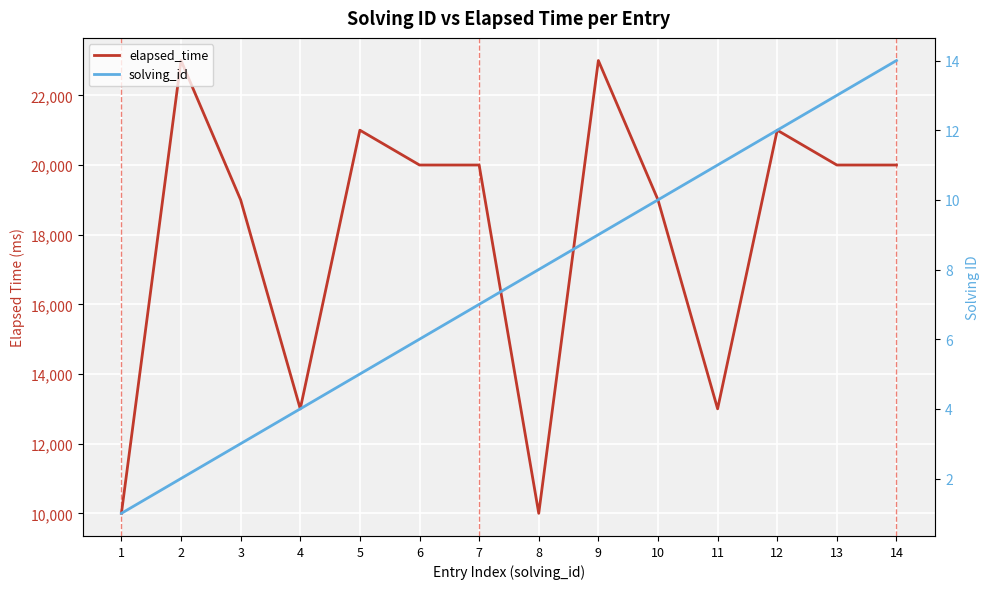

Rank the series at 12 from highest to lowest value.

elapsed_time, solving_id